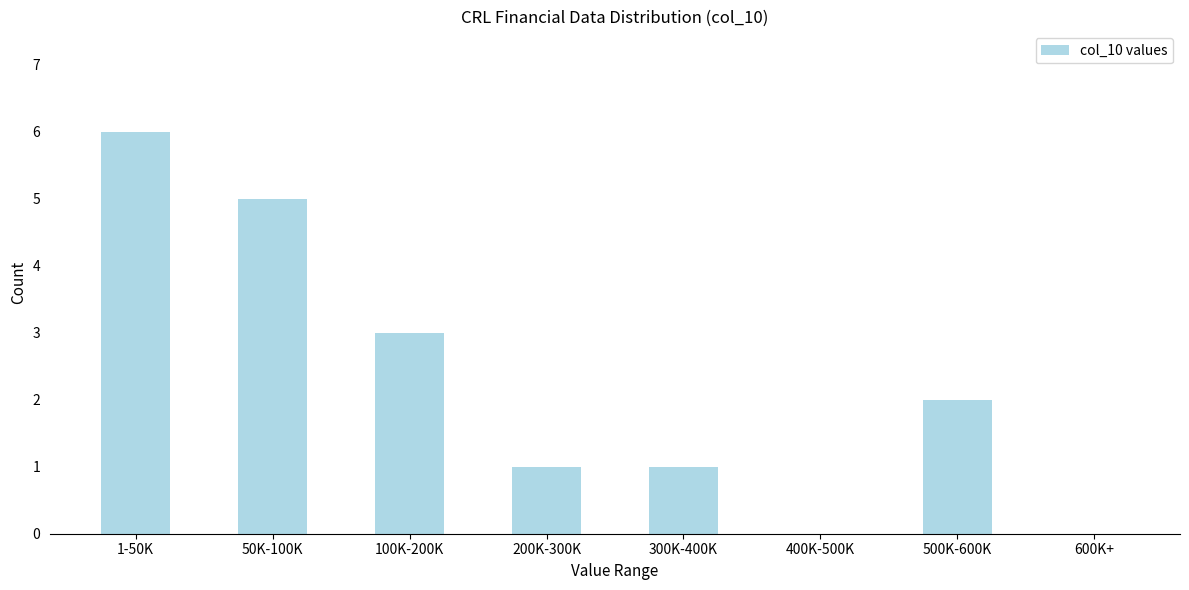

Reading left to right, transcribe all the data shown in this chart.

1-50K=6	50K-100K=5	100K-200K=3	200K-300K=1	300K-400K=1	400K-500K=0	500K-600K=2	600K+=0